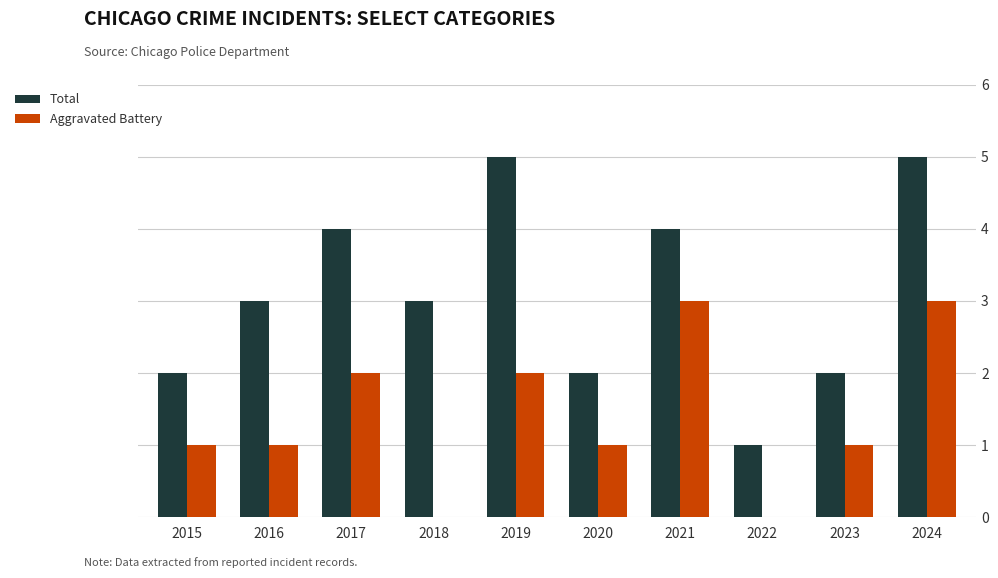

Is it true that Aggravated Battery equals -2 at 2022?

False